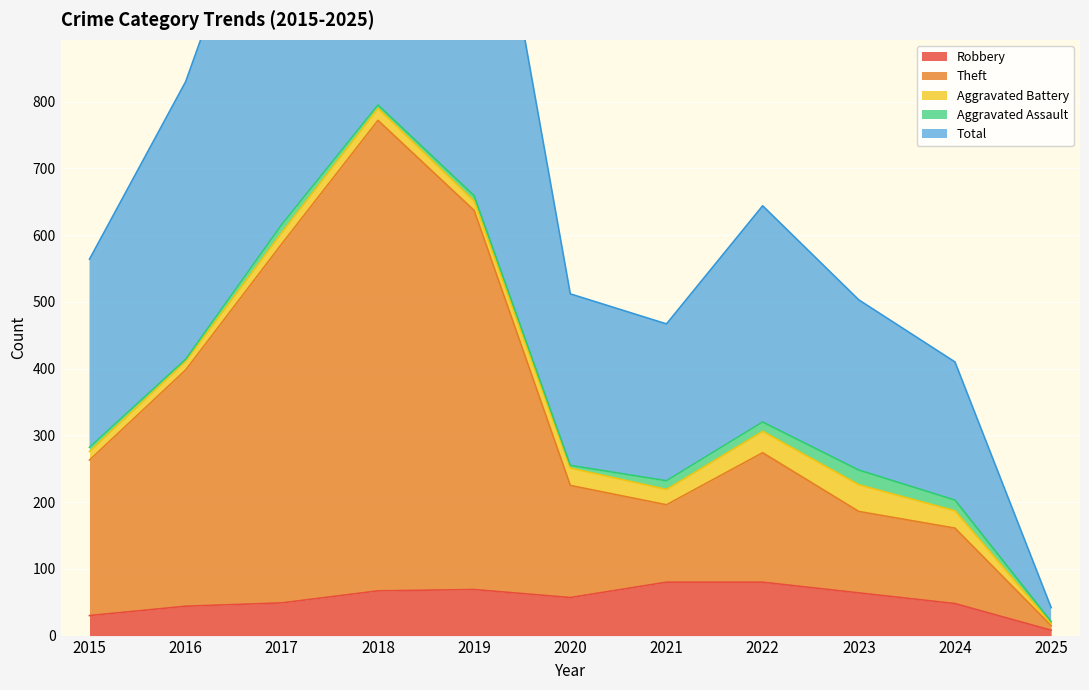

What is the maximum value for Robbery?

80